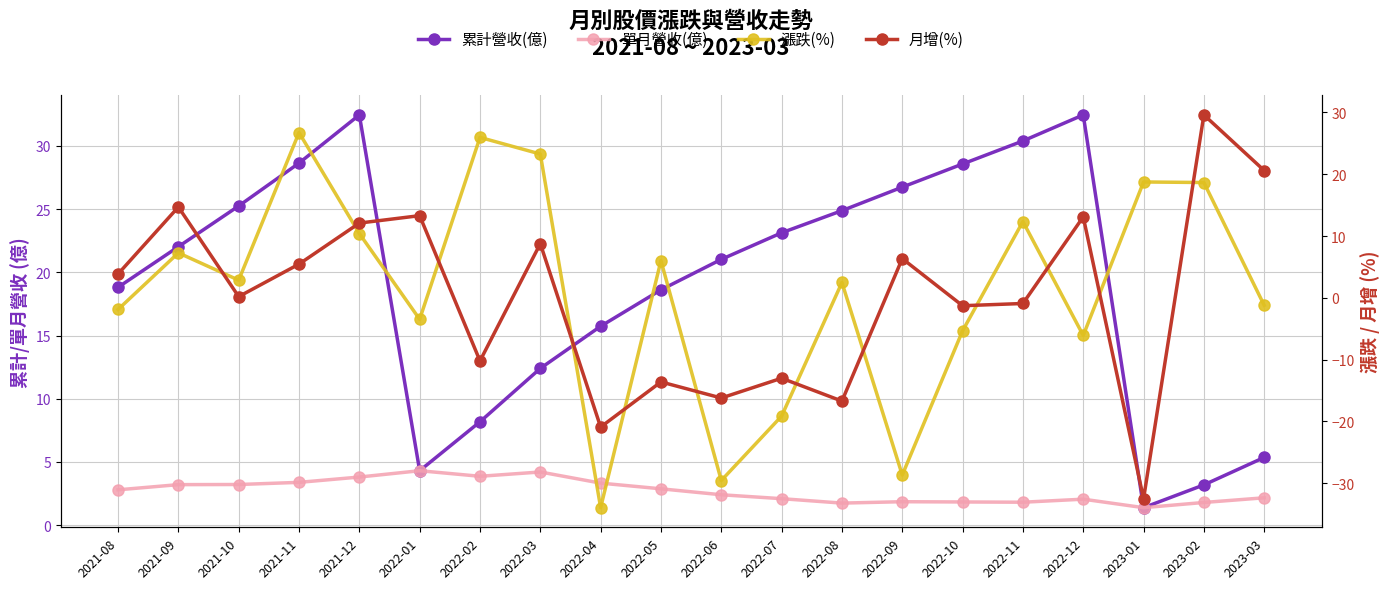

Is it true that 單月營收(億) equals 3.8 at 2023-03?

False